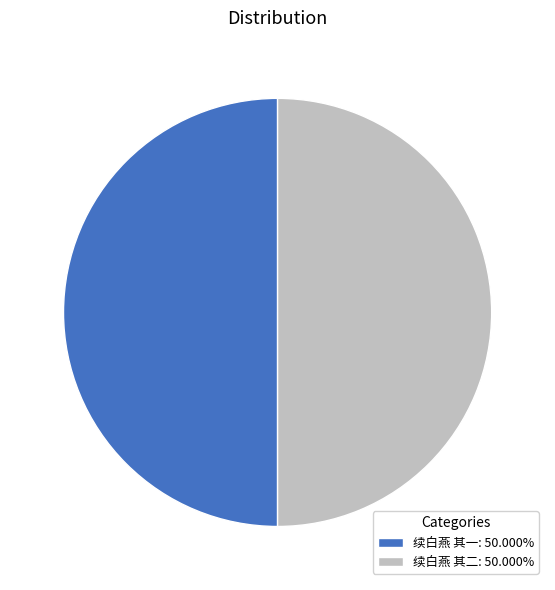

Do 续白燕 其一: 50.000% and 续白燕 其二: 50.000% together represent more than half of the pie?

Yes